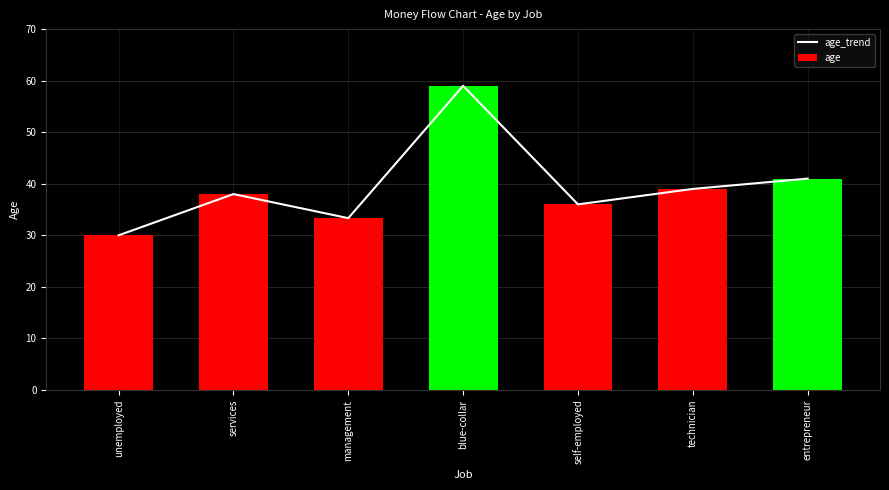

What are all the series names shown in the legend?

age_trend, age